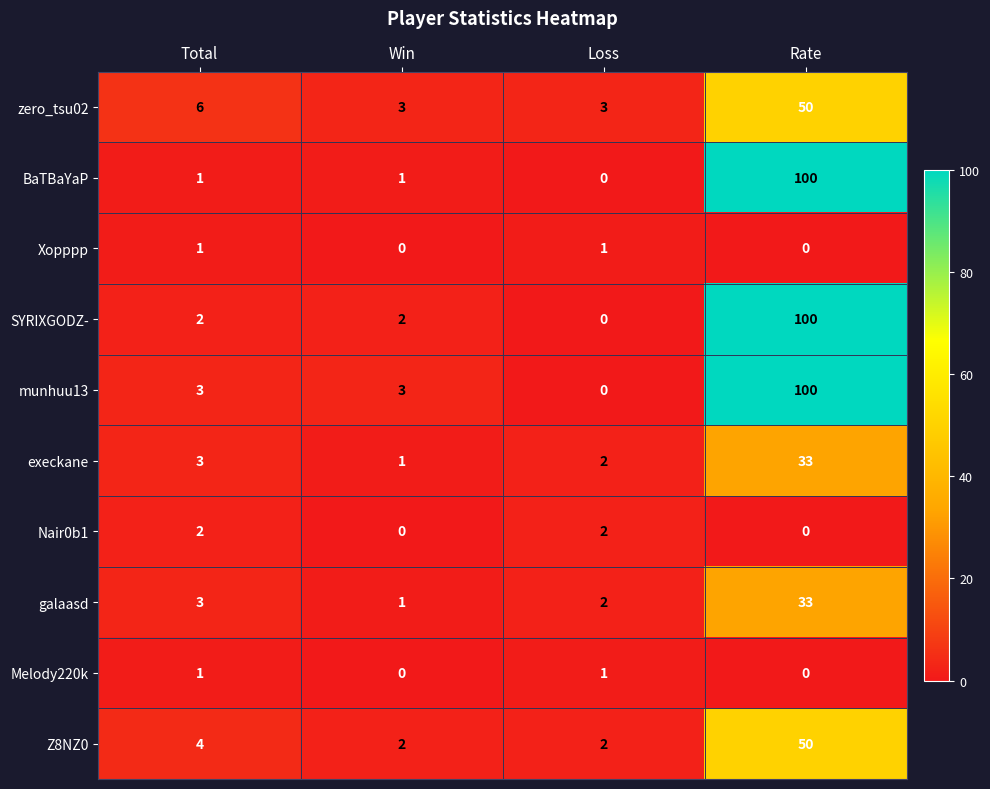

What is the maximum value shown in the chart?

100